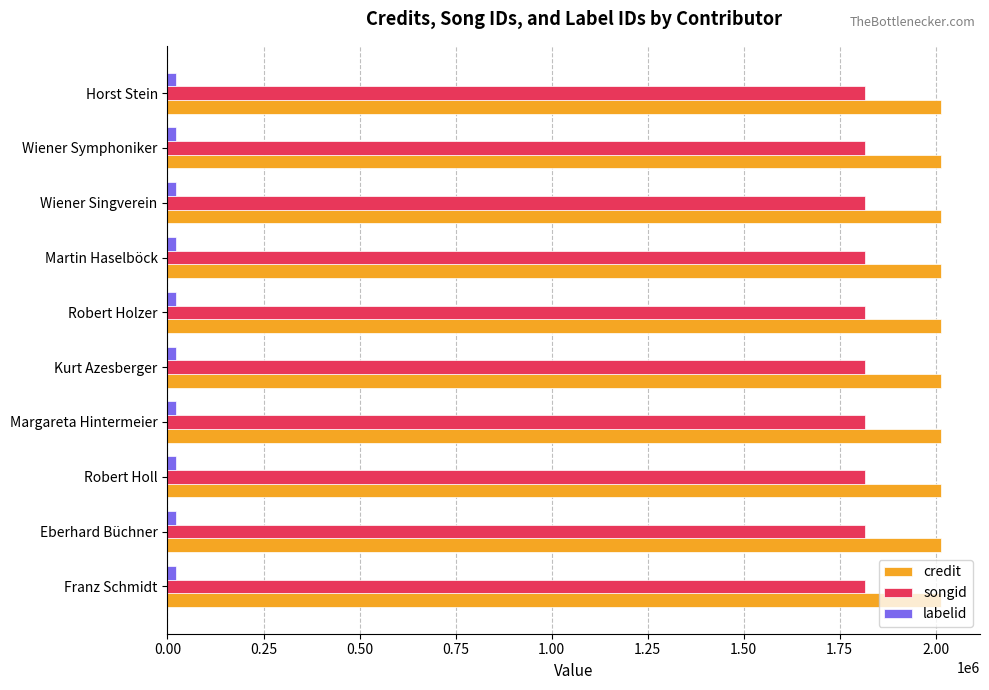

At how many categories does at least one series exceed 1172151?

10